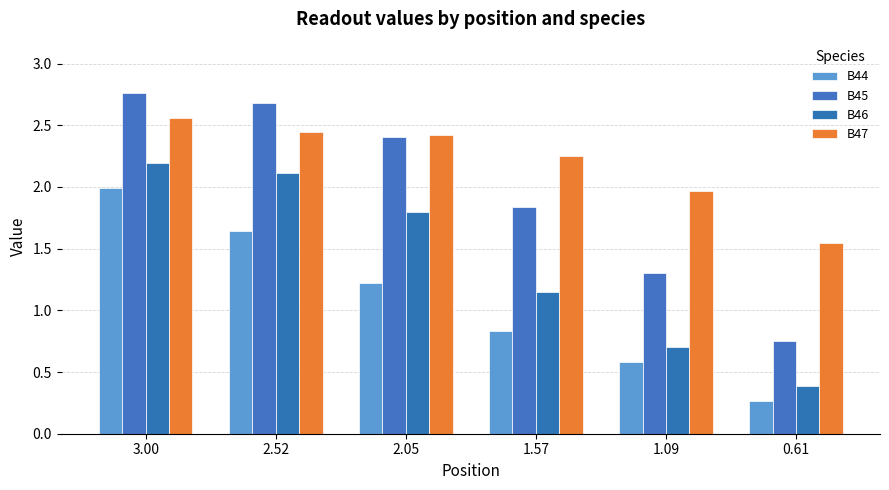

What are all the series names shown in the legend?

B44, B45, B46, B47